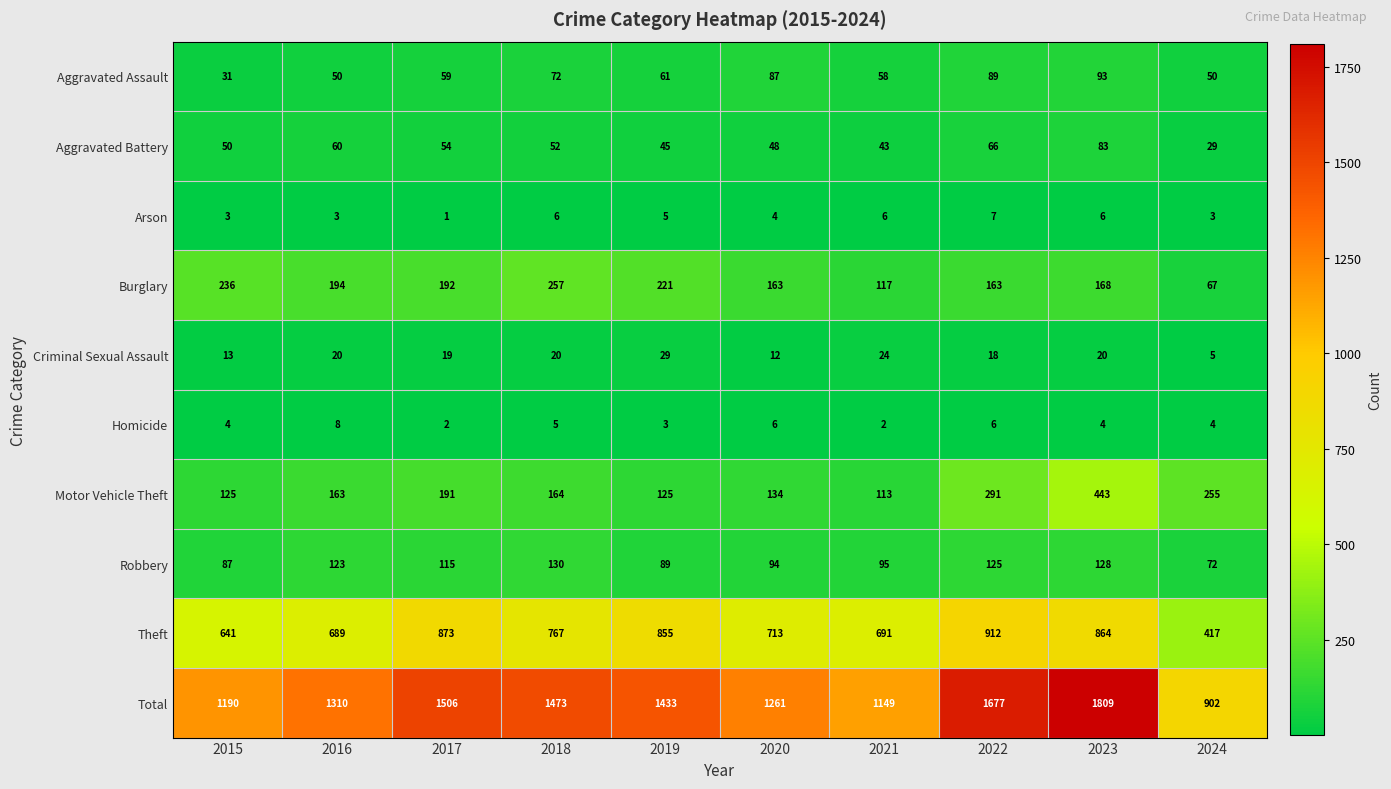

What is the average value of the Total series?

1371